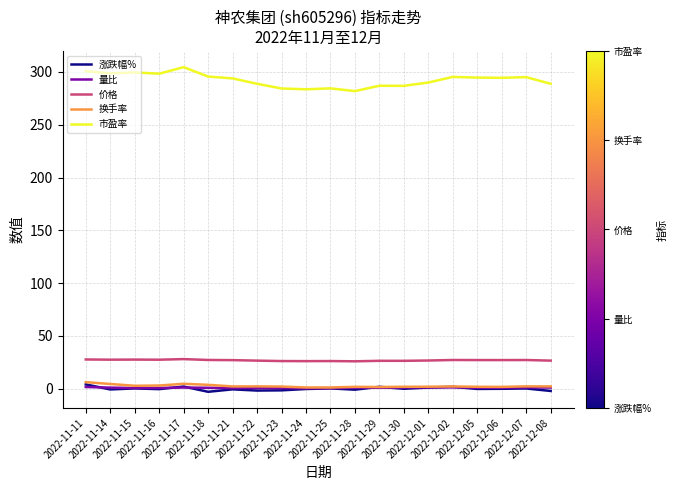

What is the maximum value shown in the chart?

304.6